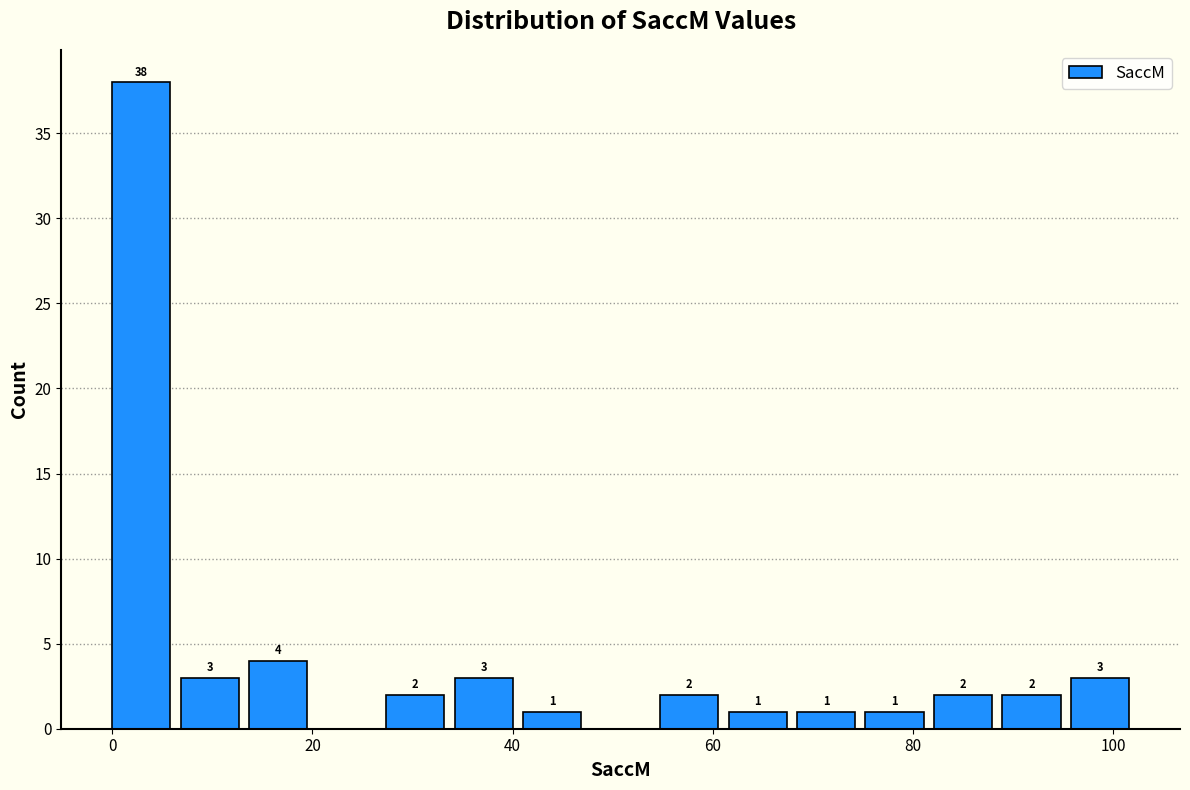

Around what value on the x-axis is the tallest bar? Give the approximate position of its centre, as read against the axis.

2